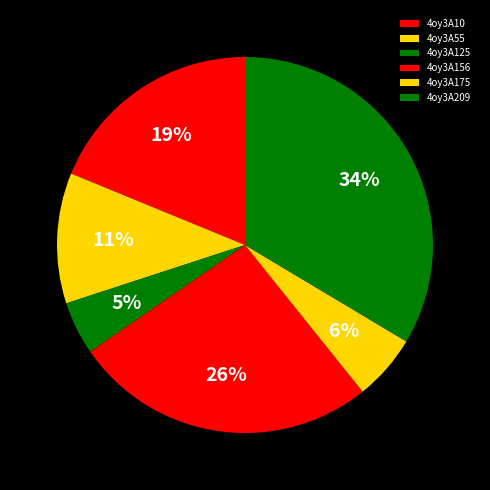

To the nearest percent, what percentage of the pie is 4oy3A175?

6%